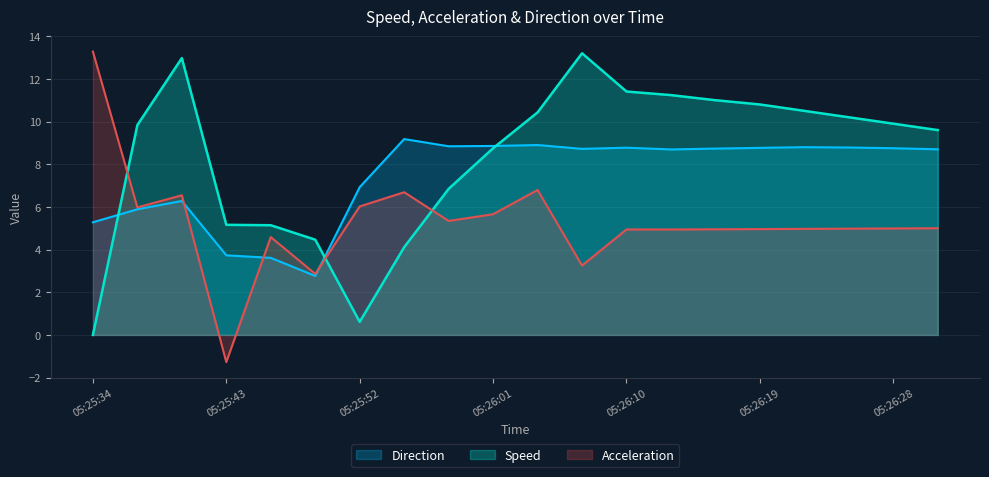

How many interior local peaks does the Speed series have?

2